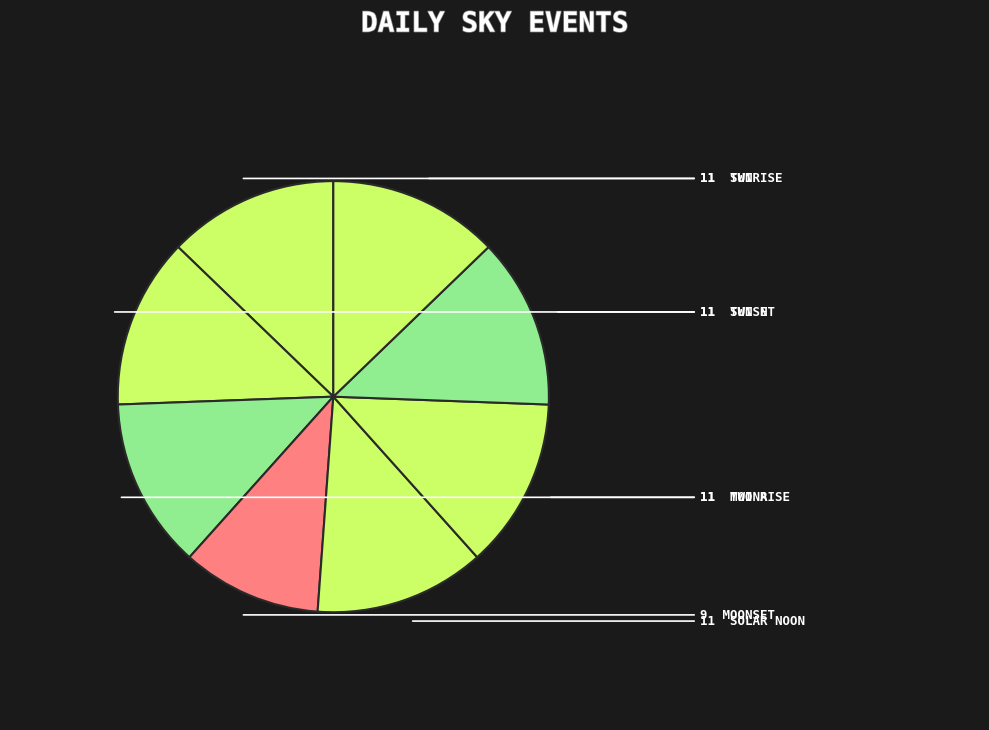

How many slices are in this pie chart?

8